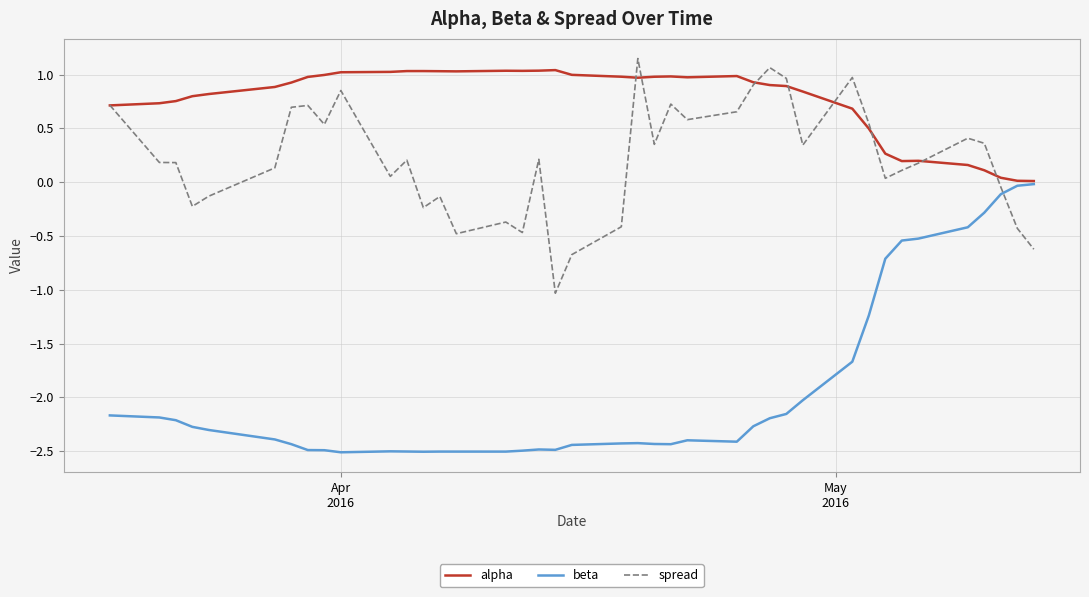

Which series has the largest total across all categories?

alpha